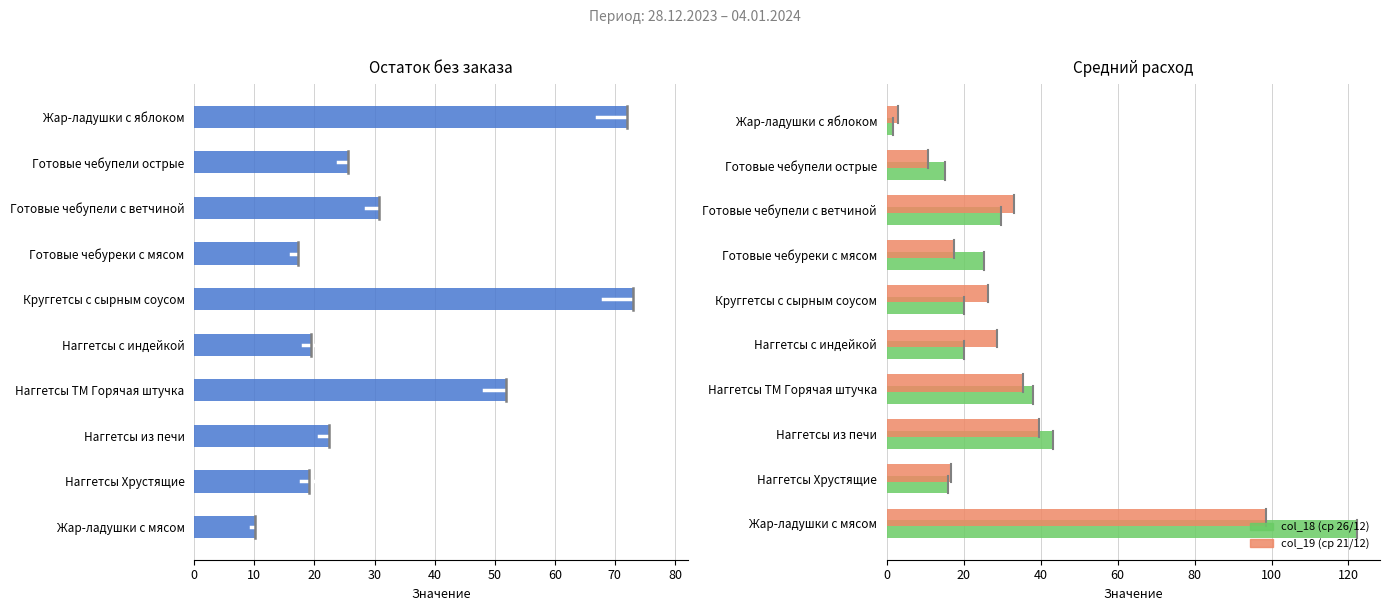

Which series has the largest total across all categories?

col_17 (ост без заказа)